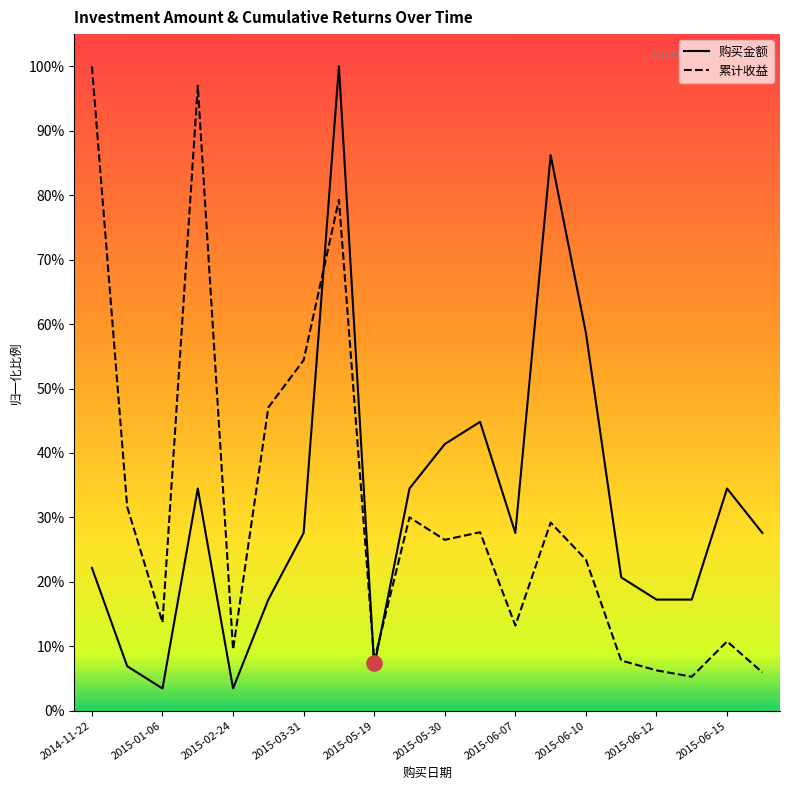

At how many categories does at least one series exceed 0?

20